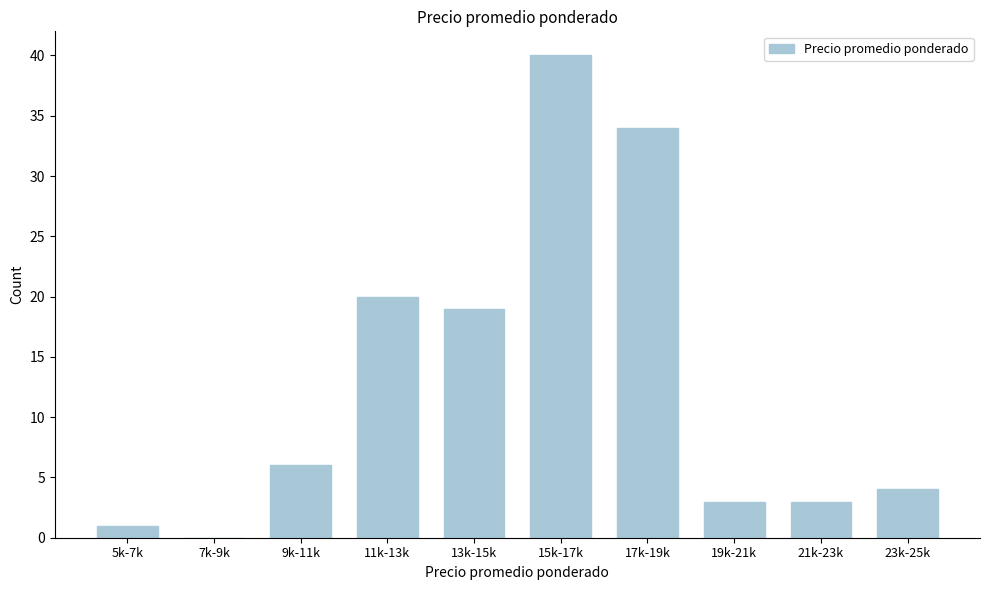

Reading right to left, extract all data points from this chart.

23k-25k=4	21k-23k=3	19k-21k=3	17k-19k=34	15k-17k=40	13k-15k=19	11k-13k=20	9k-11k=6	7k-9k=0	5k-7k=1